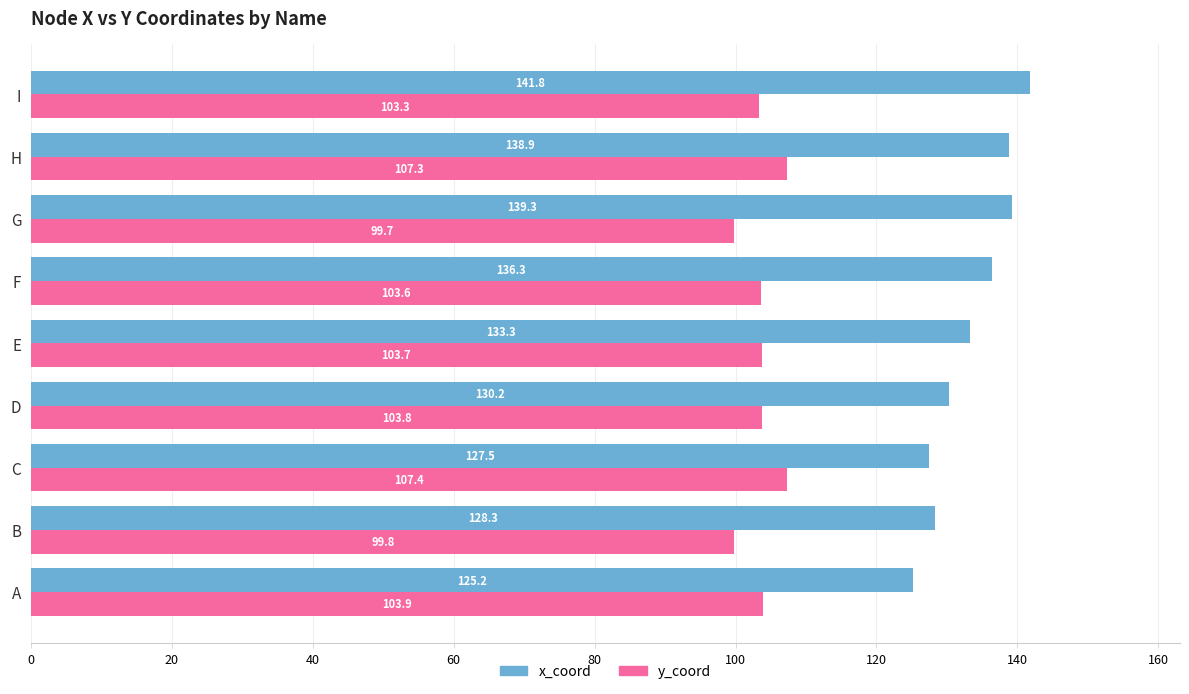

Which category has the highest value in the x_coord series?

I